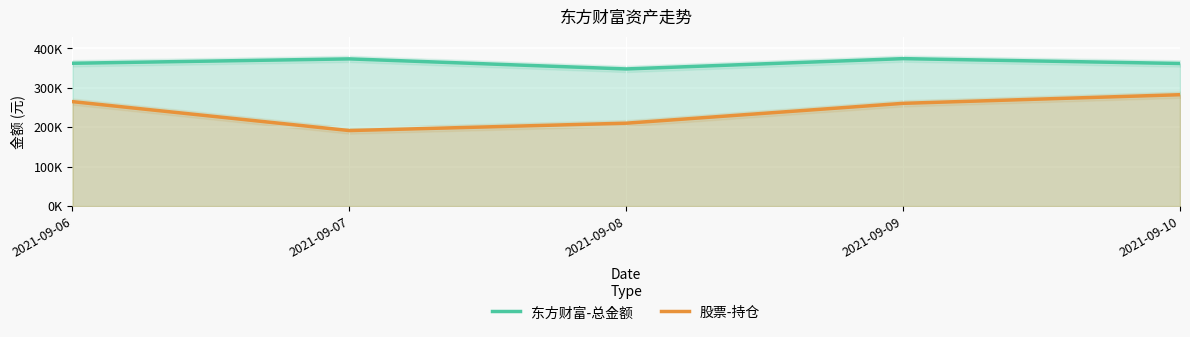

Which category has the highest value in the 东方财富-总金额 series?

2021-09-09